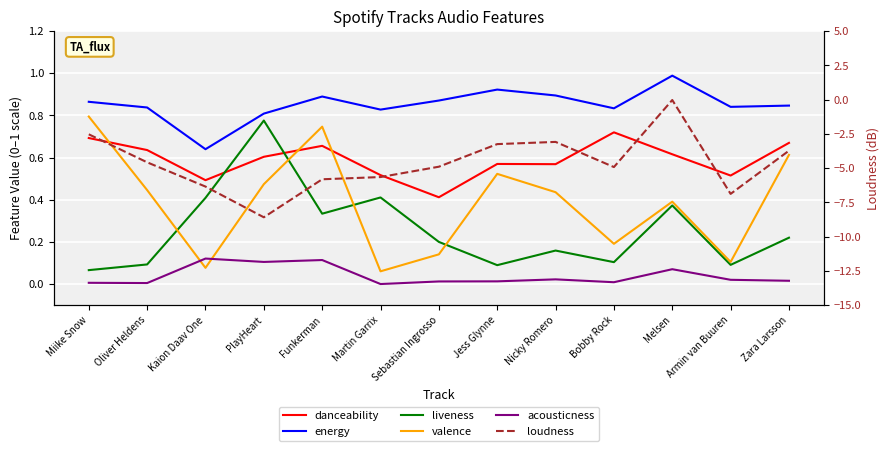

List the labels in order of valence value, smallest first.

Martin Garrix, Kaion Daav One, Armin van Buuren, Sebastian Ingrosso, Bobby Rock, Melsen, Nicky Romero, Oliver Heldens, PlayHeart, Jess Glynne, Zara Larsson, Funkerman, Miike Snow